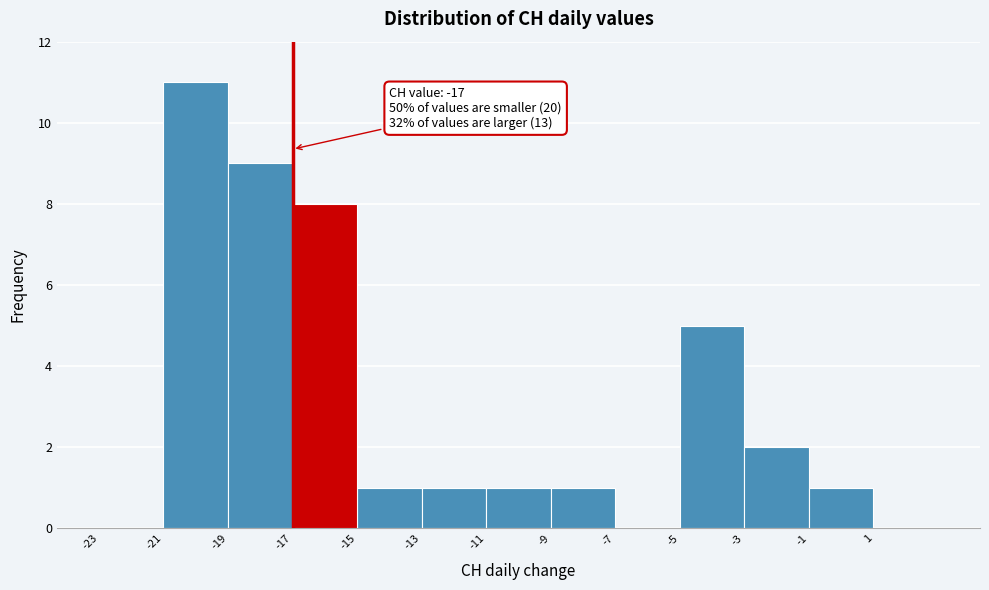

Which range on the x-axis has the tallest bar?

-21 to -19